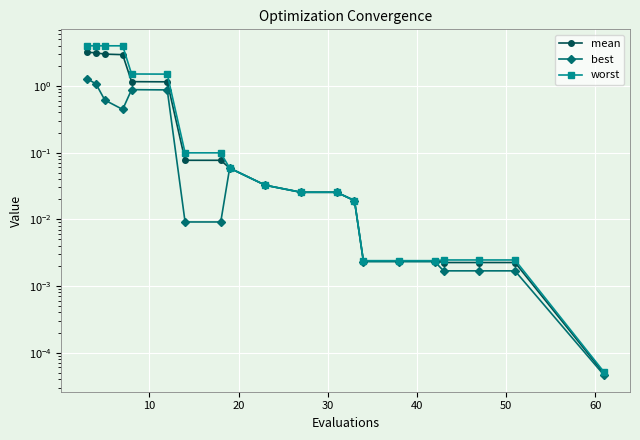

At 10, list the series in order from largest to smallest.

worst, mean, best